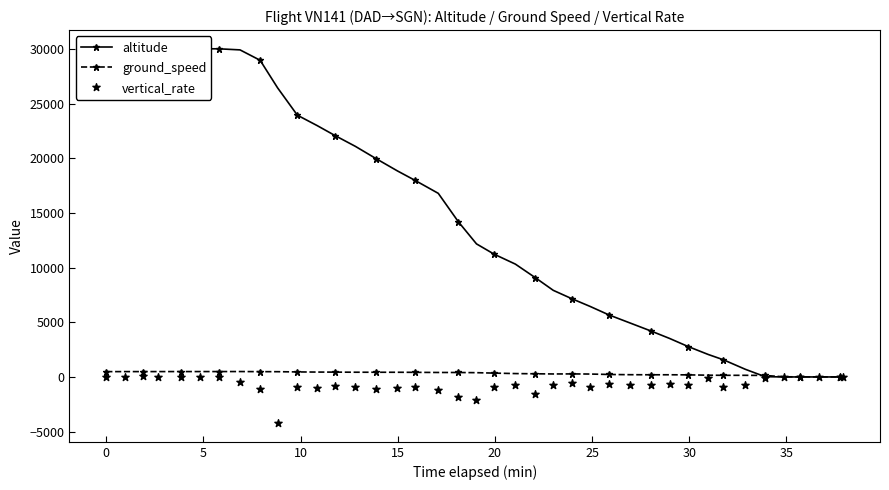

Is the value of altitude at 0 greater than the value of ground_speed at 25?

Yes